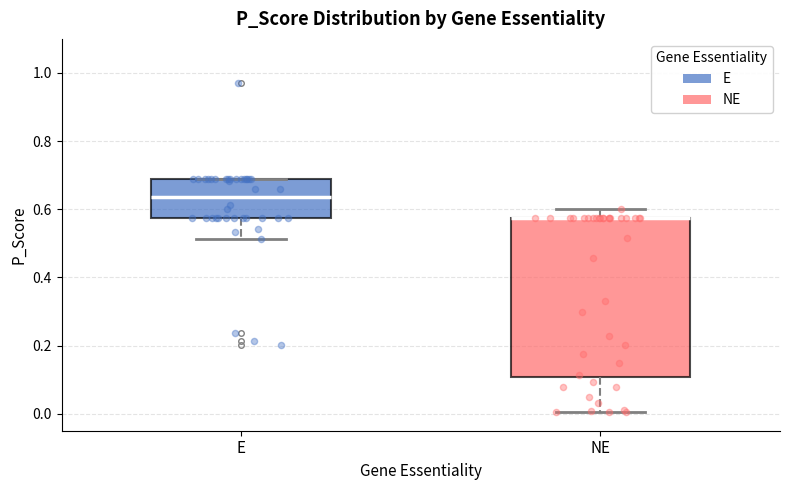

Where is the lower edge of the box for E on the y-axis? The values are not printed on the chart, so give them approximately, as read against the axis.

0.58